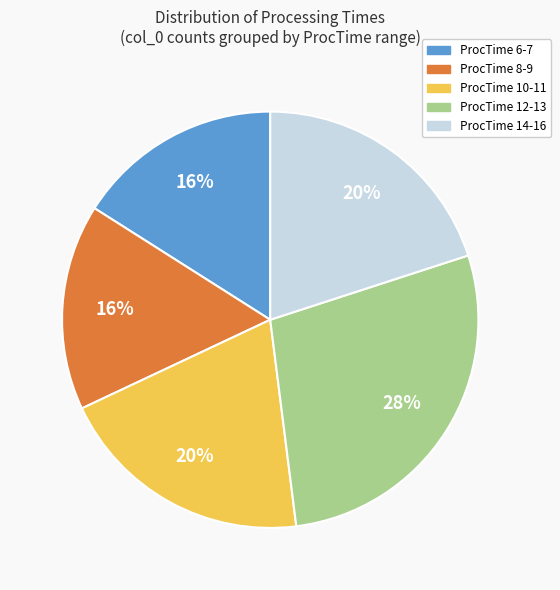

Which has a higher value, ProcTime 10-11 or ProcTime 8-9?

ProcTime 10-11